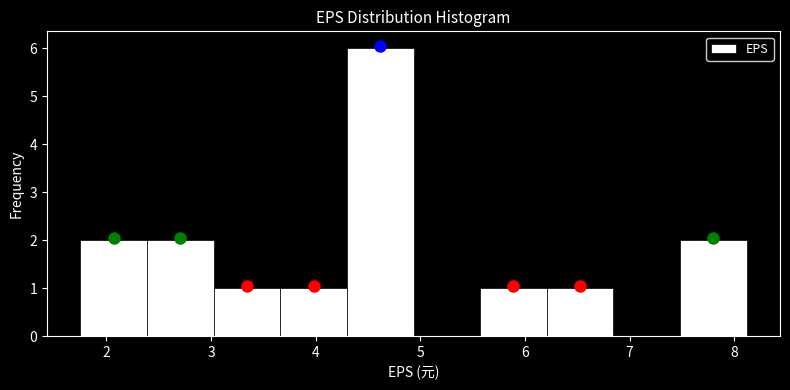

Reading left to right, list every bar in this chart as the range it spans on the x-axis followed by its height. Neither the bar edges nor the heights are printed on the chart, so give them approximately, as read against the axes.

1.8 to 2.4: 2
2.4 to 3.0: 2
3.0 to 3.7: 1
3.7 to 4.3: 1
4.3 to 4.9: 6
4.9 to 5.6: 0
5.6 to 6.2: 1
6.2 to 6.8: 1
6.8 to 7.5: 0
7.5 to 8.1: 2